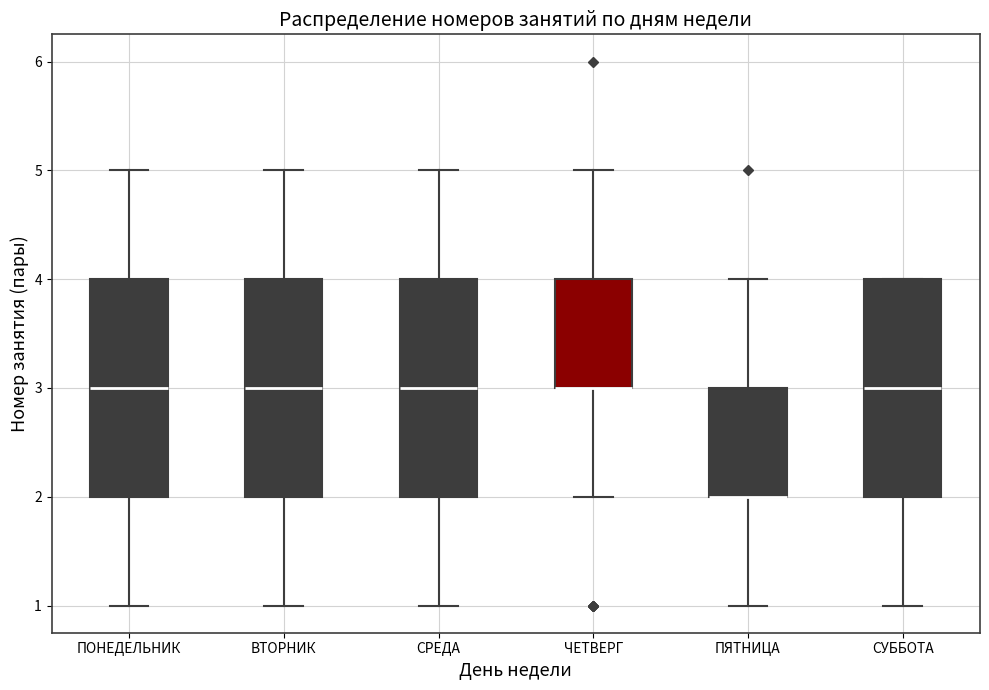

Reading left to right, read every box against the y-axis: the position of its median line, the range the box covers, and the ends of its whiskers. The values are not printed on the chart, so give them approximately, as read against the axis.

ПОНЕДЕЛЬНИК: median 3, box 2 to 4, whiskers 1 to 5
ВТОРНИК: median 3, box 2 to 4, whiskers 1 to 5
СРЕДА: median 3, box 2 to 4, whiskers 1 to 5
ЧЕТВЕРГ: median 3 (drawn on the box's lower edge), box 3 to 4, whiskers 2 to 5
ПЯТНИЦА: median 2 (drawn on the box's lower edge), box 2 to 3, whiskers 1 to 4
СУББОТА: median 3, box 2 to 4, whiskers 1 to 4